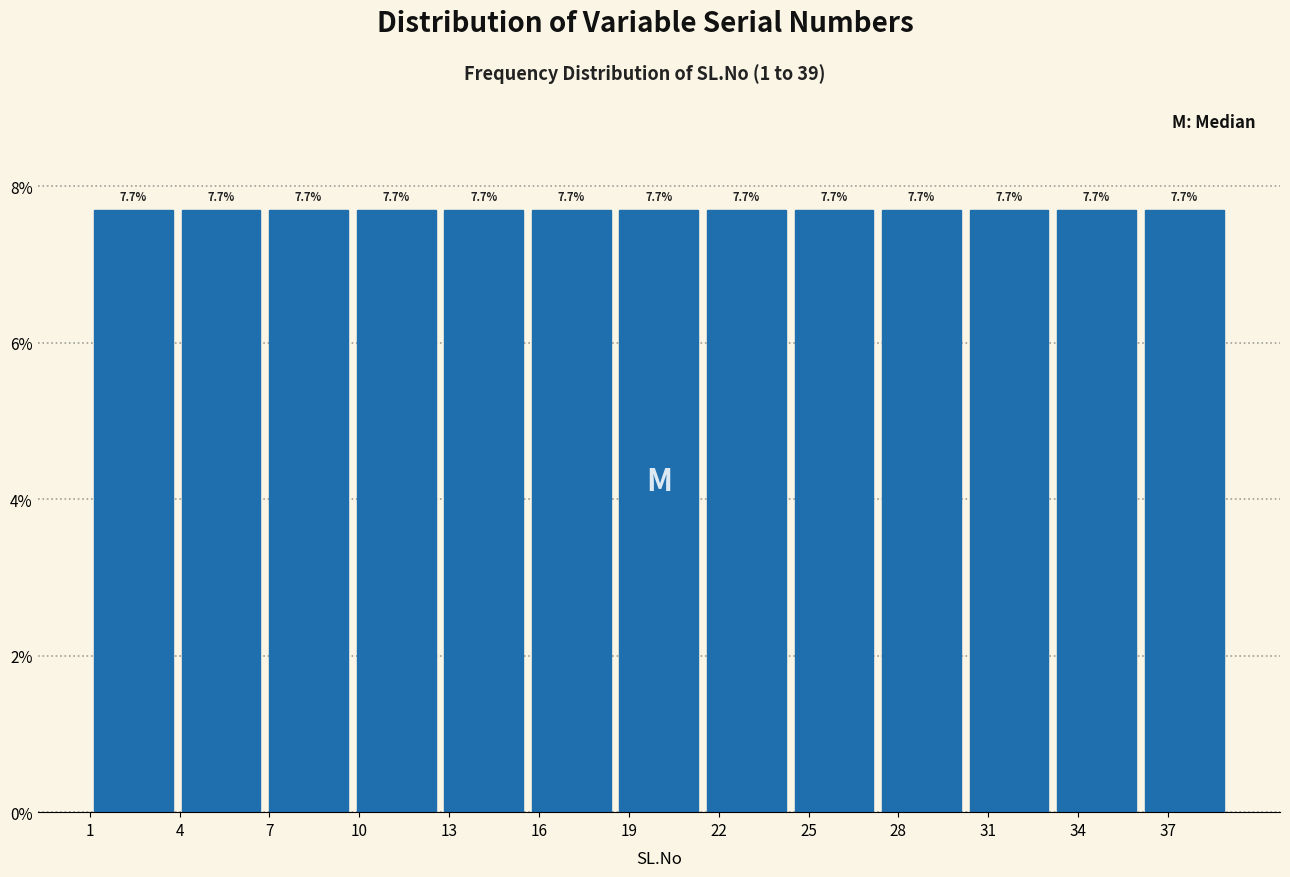

Reading left to right, transcribe this chart: for each bar, give the range it covers on the x-axis and its height. The bar edges are not printed on the chart, so give them approximately, as read against the axis.

1.0 to 4.0: 7.7
4.0 to 7.0: 7.7
7.0 to 10.0: 7.7
10.0 to 12.5: 7.7
12.5 to 15.5: 7.7
15.5 to 18.5: 7.7
18.5 to 21.5: 7.7
21.5 to 24.5: 7.7
24.5 to 27.5: 7.7
27.5 to 30.0: 7.7
30.0 to 33.0: 7.7
33.0 to 36.0: 7.7
36.0 to 39.0: 7.7